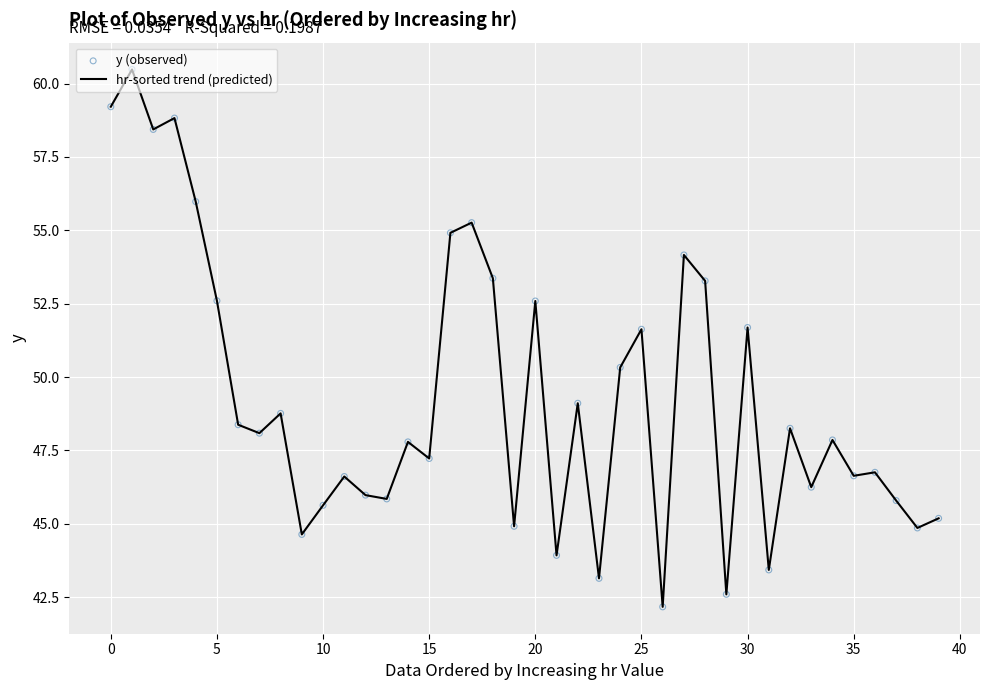

What is the difference between the maximum and minimum values?

18.3